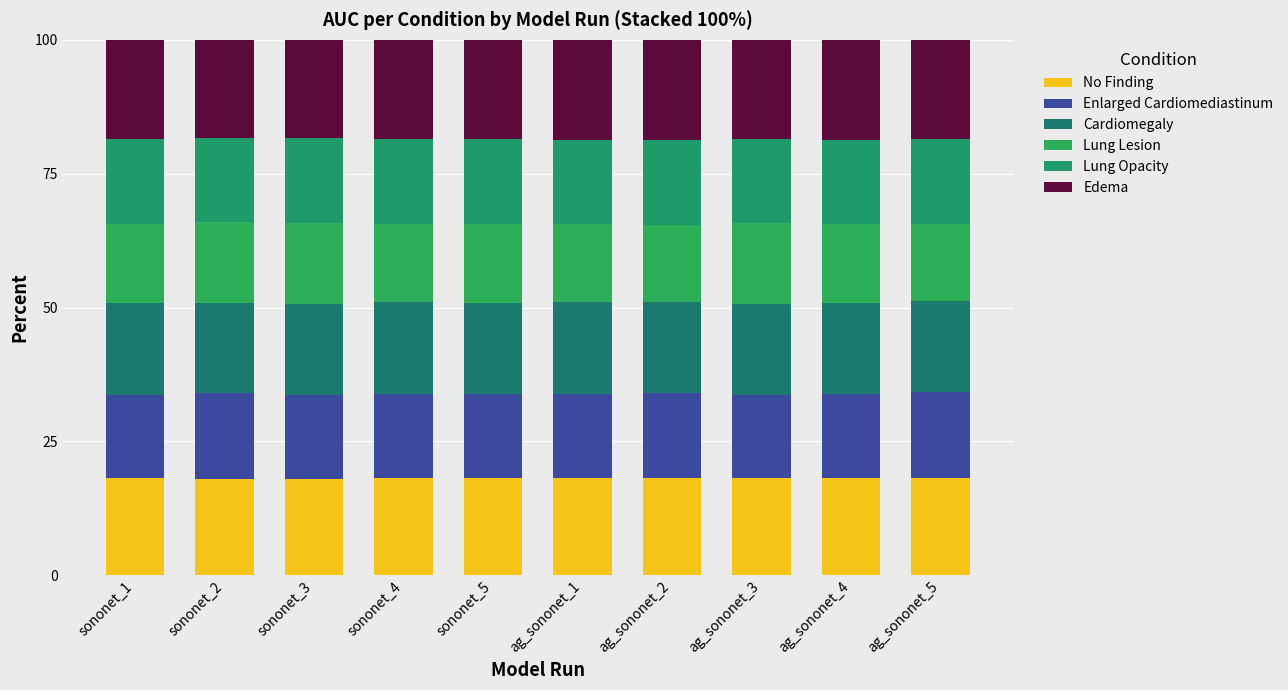

Are the bars horizontal?

No